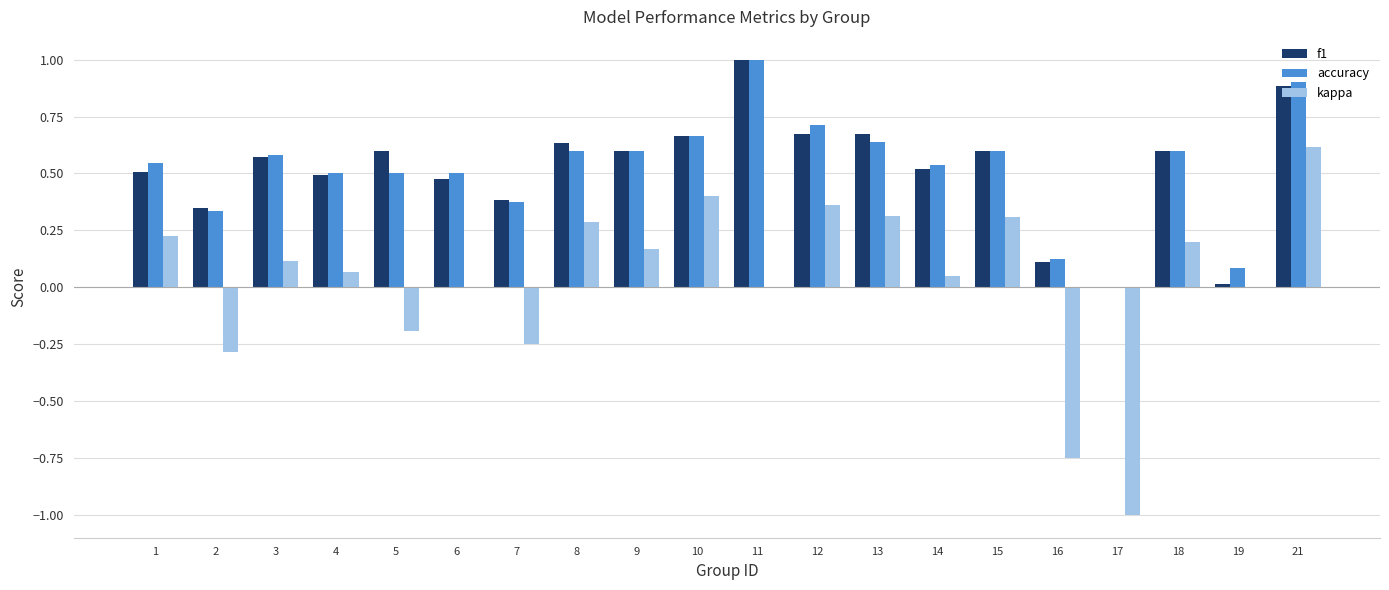

The value of kappa at 10 is 0.4. True or false?

True